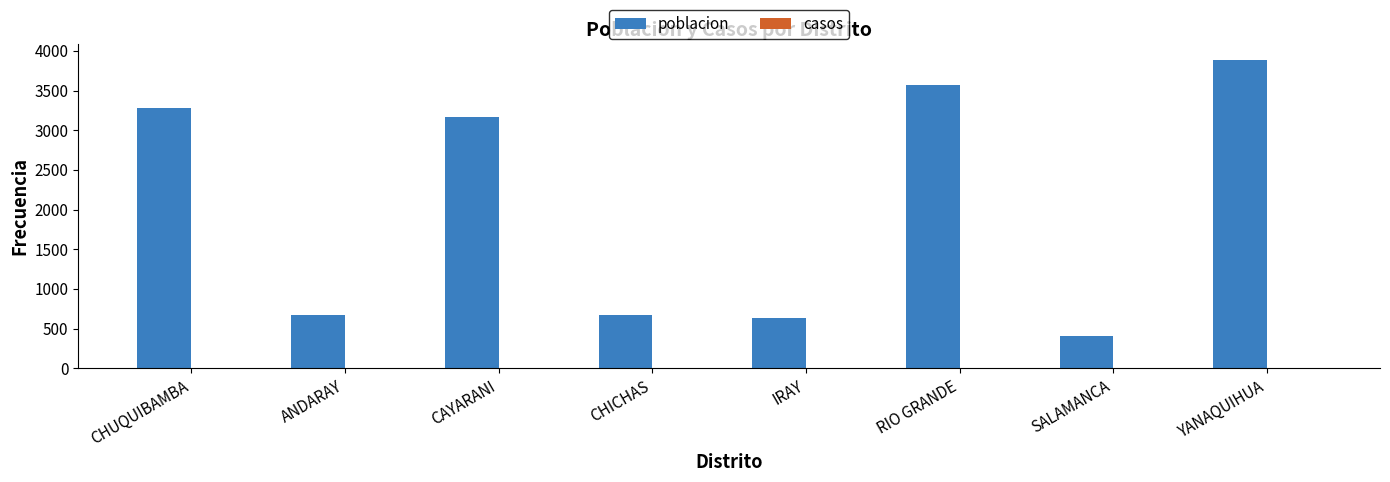

What is the sum of the values at SALAMANCA and IRAY?

1043